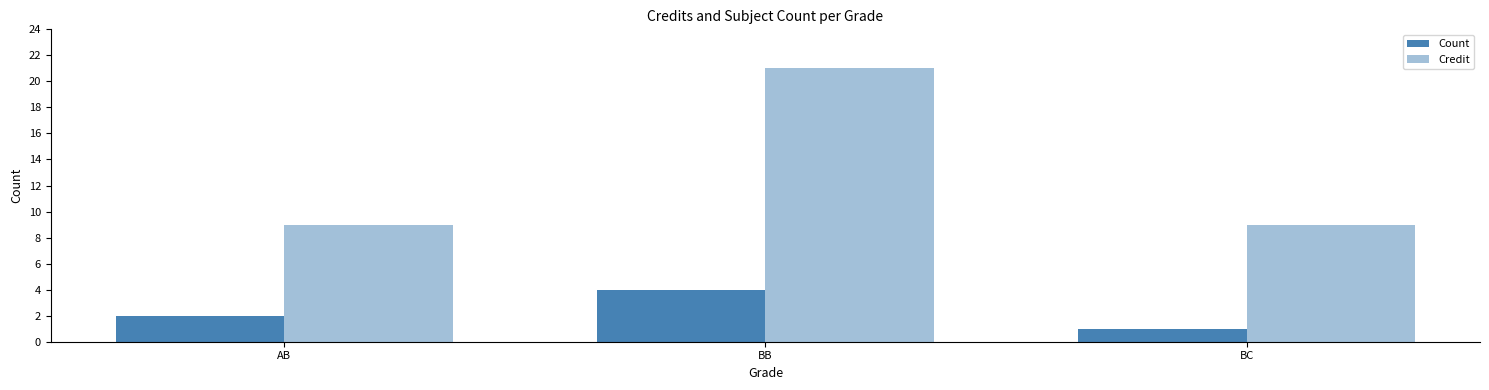

How many bars are there in total?

6